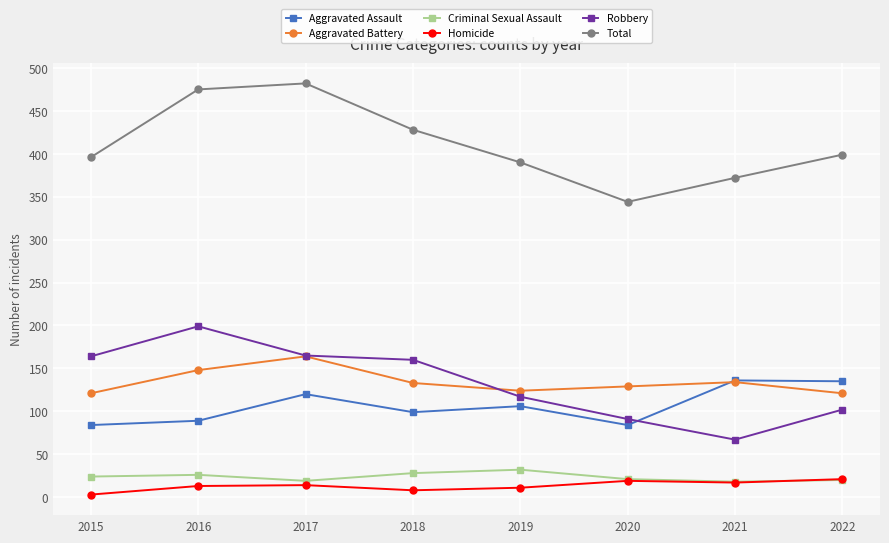

True or false: Homicide and Aggravated Battery intersect in this chart.

False